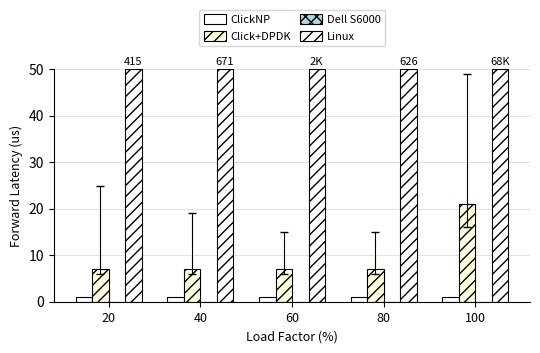

What is the sum of all Linux values?

250